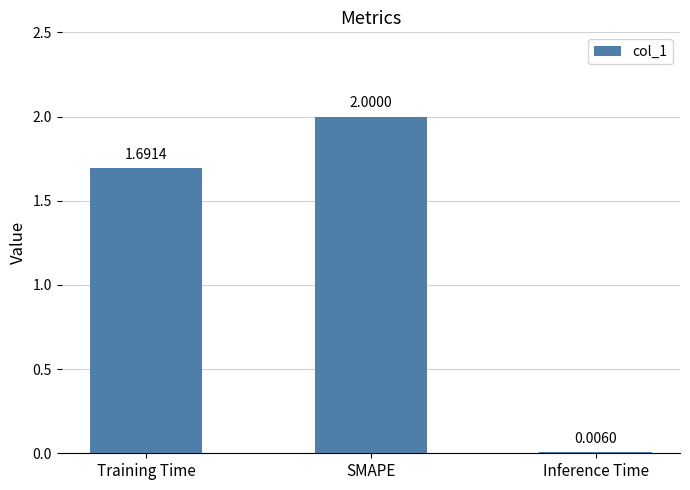

What is the change in value from Training Time to SMAPE?

+0.3